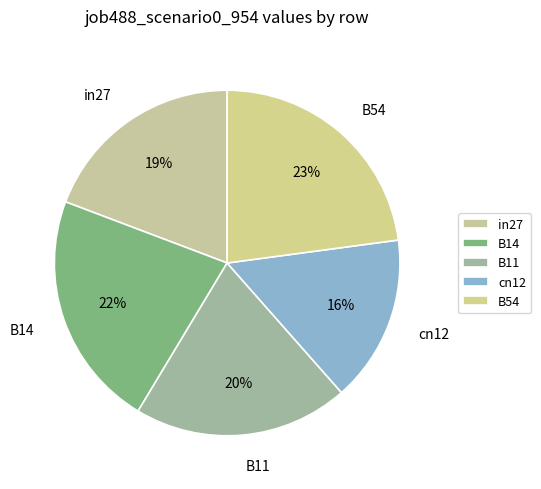

To the nearest percent, what is the difference between the largest and smallest slice percentages?

7%